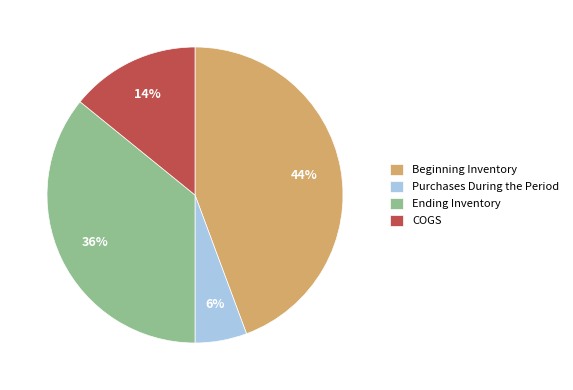

Which category has the smallest portion of the pie?

Purchases During the Period